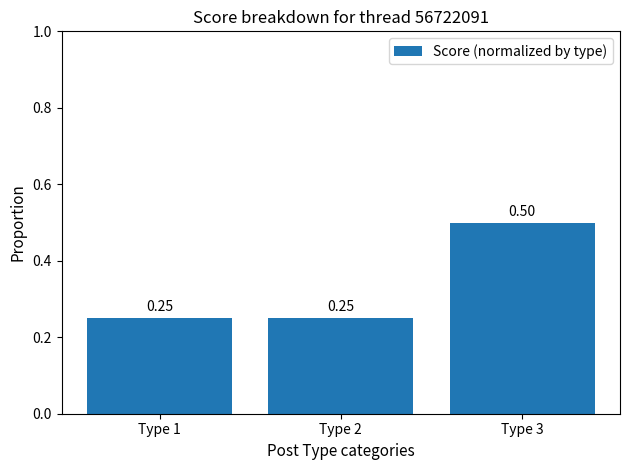

What is the average value?

0.3